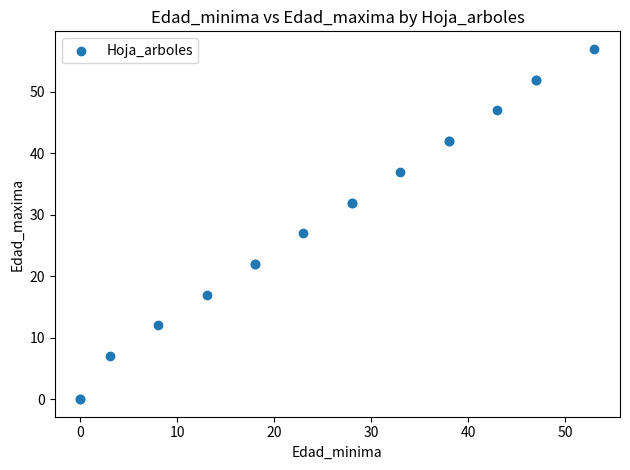

What Y value in the scatter plot is closest to 28?

27